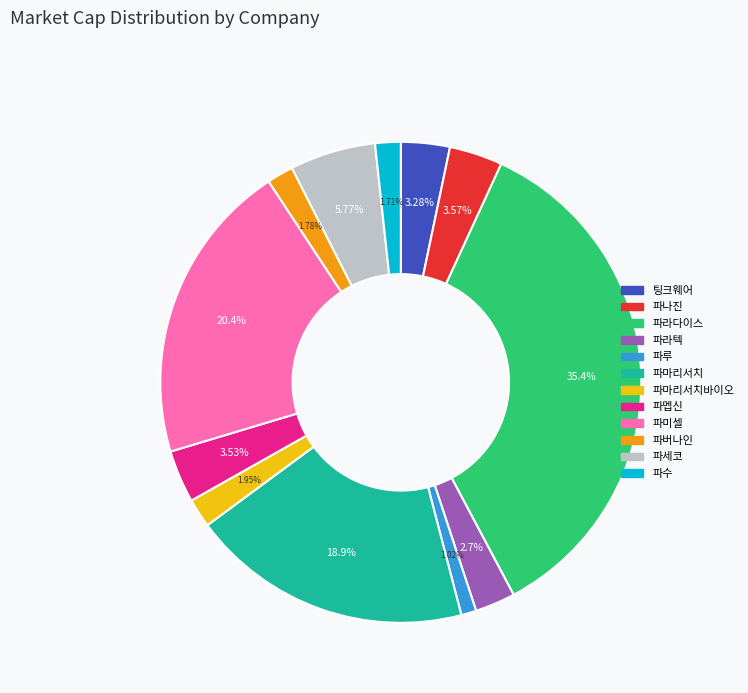

Is there any slice that represents more than half of the pie?

No